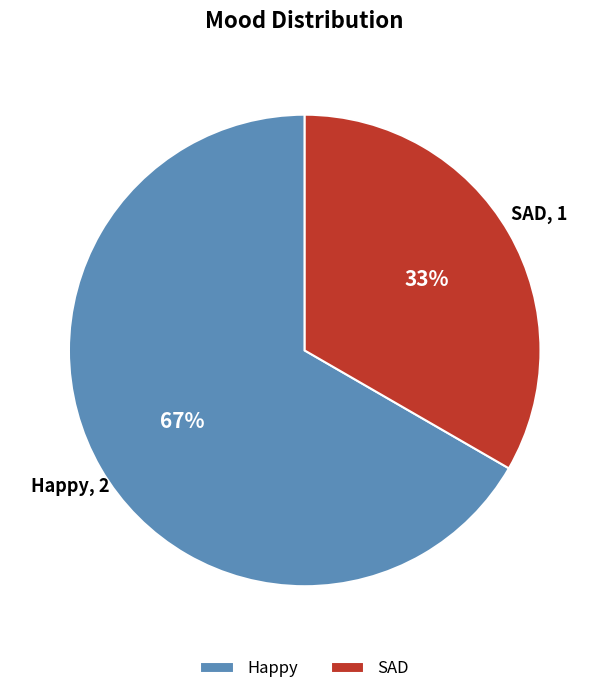

To the nearest percent, what is the combined percentage of SAD and Happy?

100%